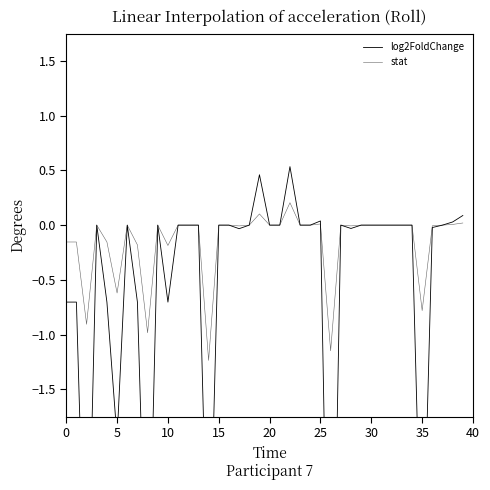

Rank the series by their maximum value, from lowest to highest.

stat, log2FoldChange